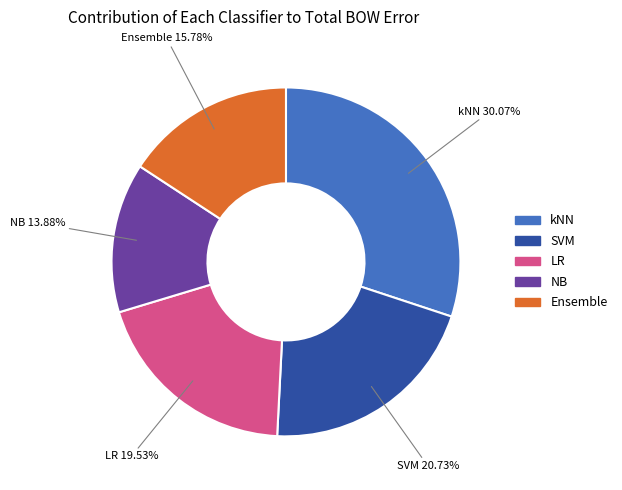

What percentage is NOT represented by SVM?

79.3%